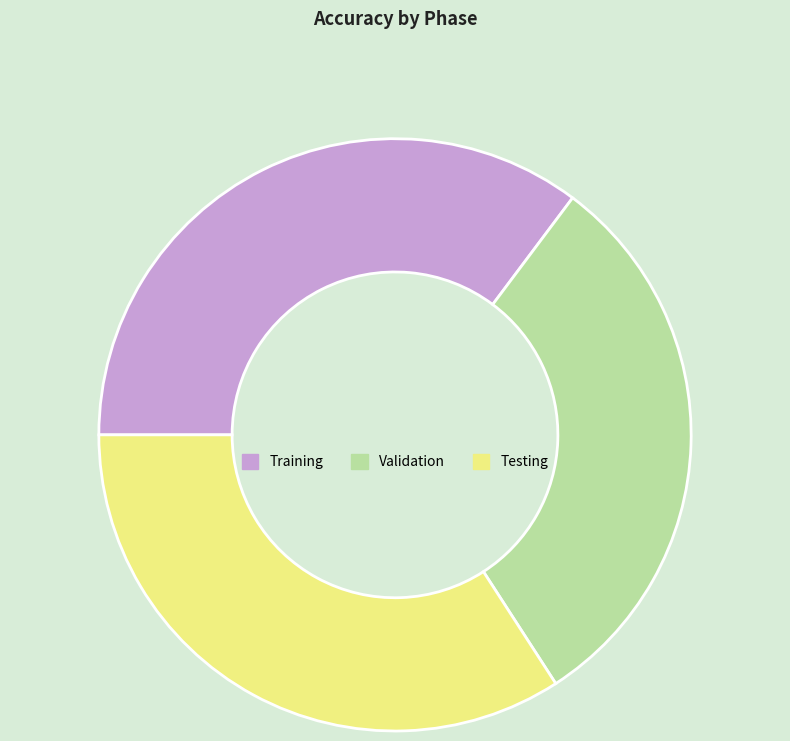

What is the largest slice in the pie chart?

Training